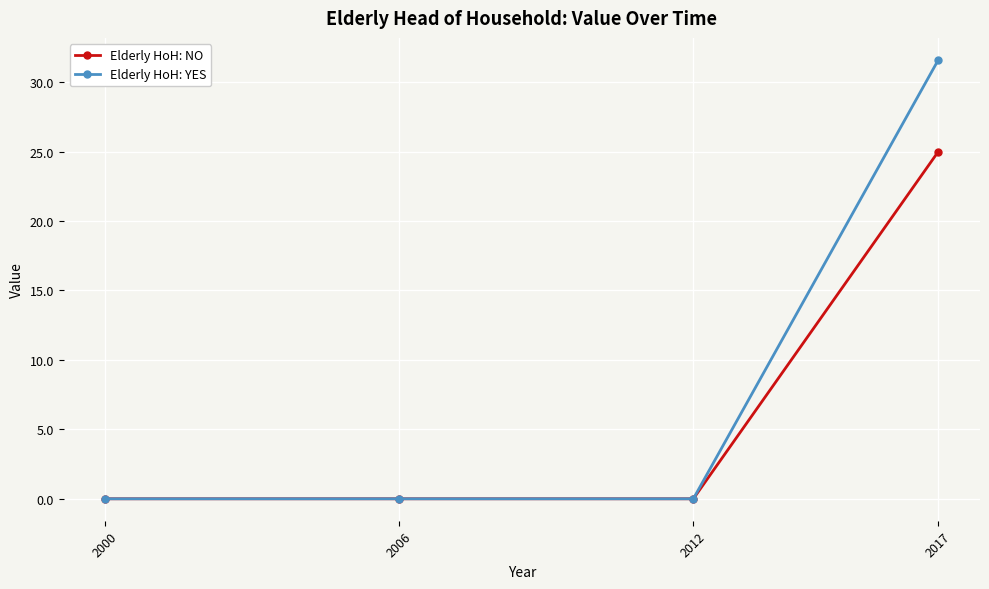

Which series has the largest range (max minus min)?

Elderly HoH: YES